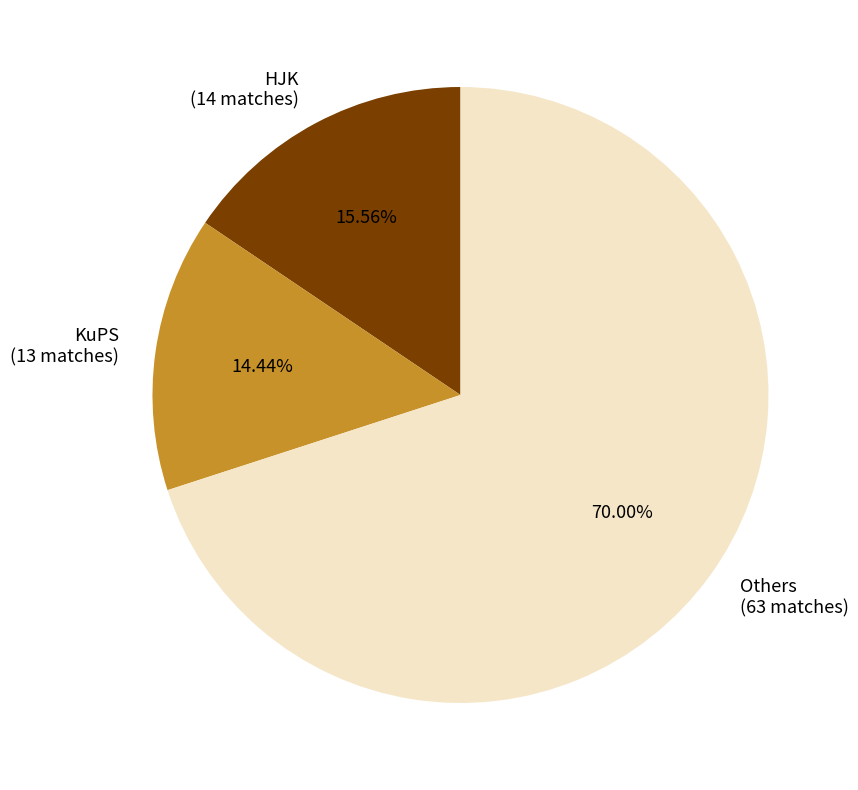

Which has a higher value, HJK (14 matches) or Others (63 matches)?

Others (63 matches)